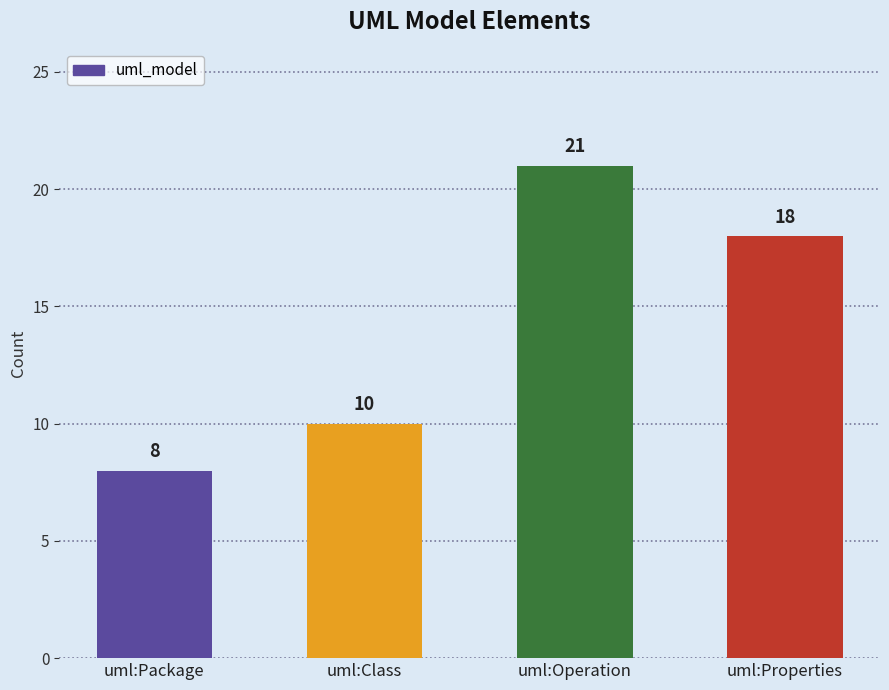

The chart shows a value of 8 at uml:Package. True or false?

True